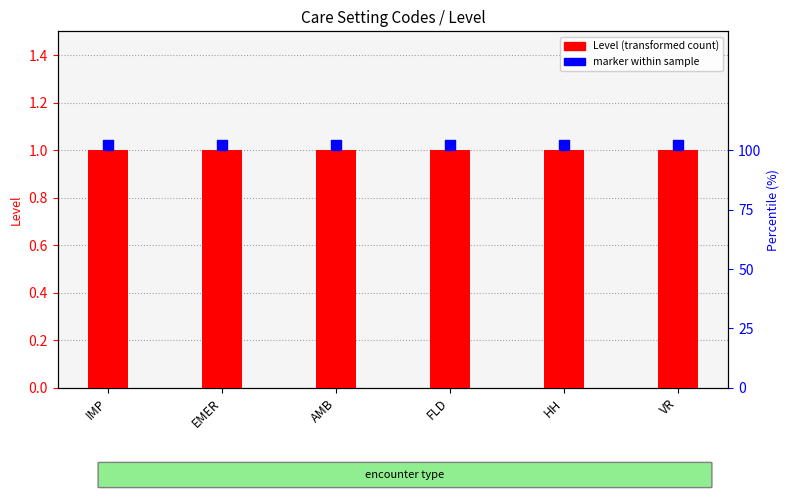

At which category is the sum across all series the highest?

IMP